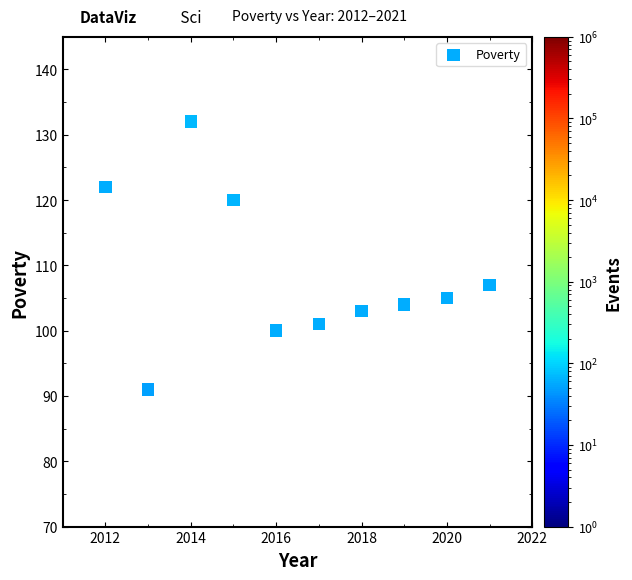

What is the range of X values (max minus min)?

9